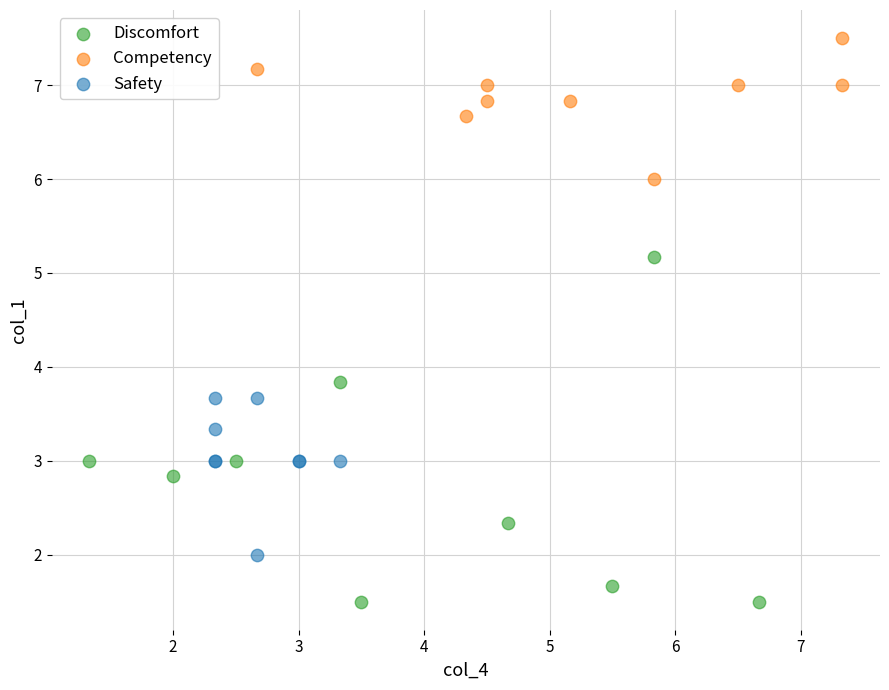

Which series reaches the maximum Y coordinate?

Competency